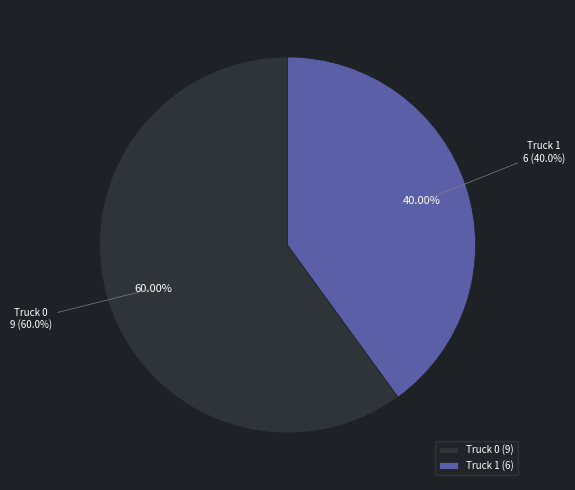

To the nearest percent, what percentage of the pie is Truck 1?

40%